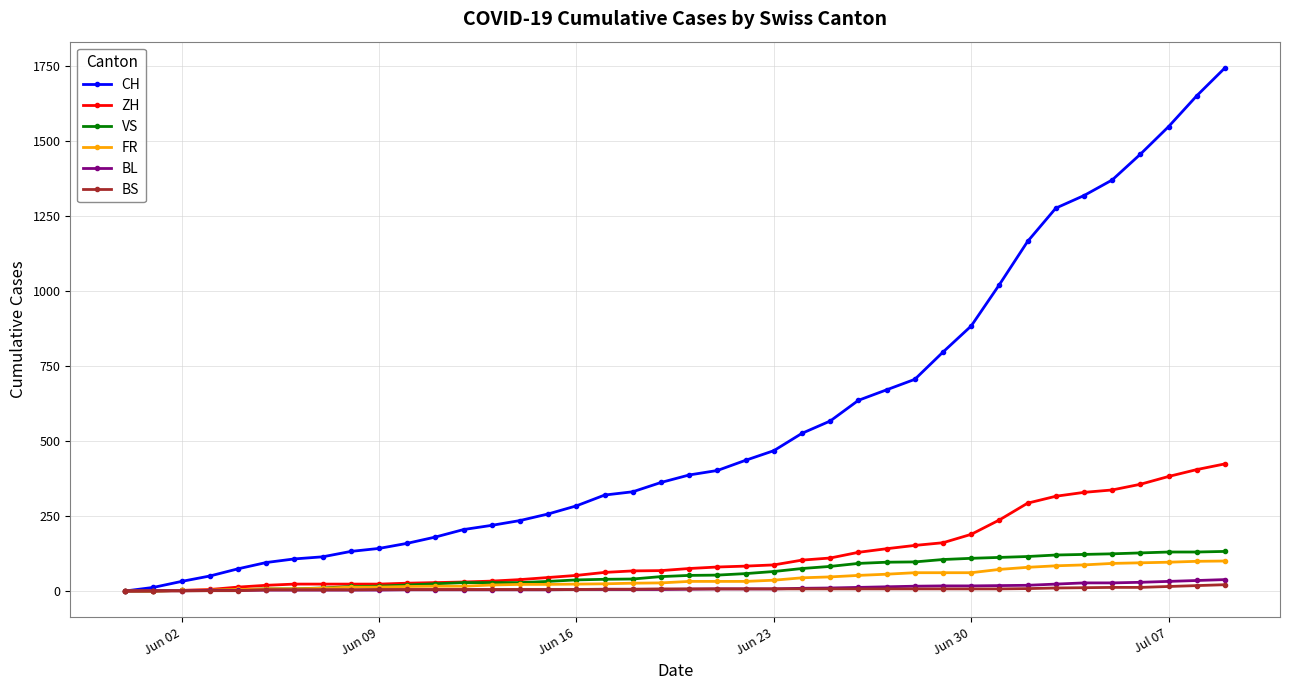

Which series has the widest spread of values?

CH